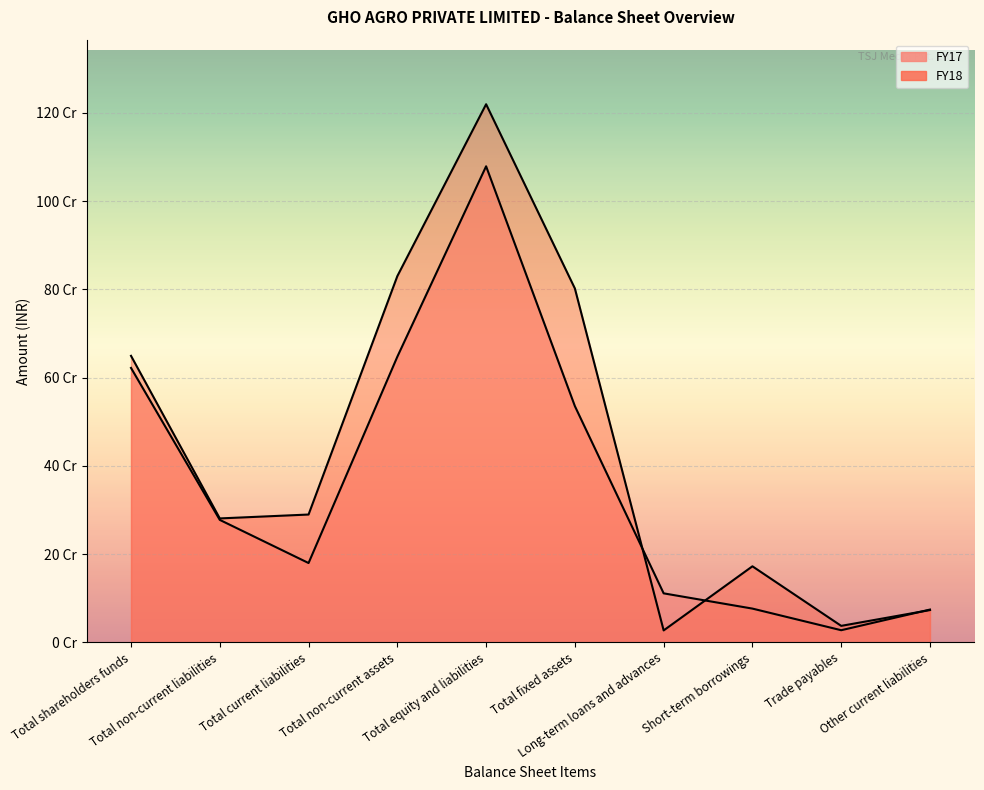

Is the value of FY18 at Trade payables greater than the value of FY17 at Total equity and liabilities?

No